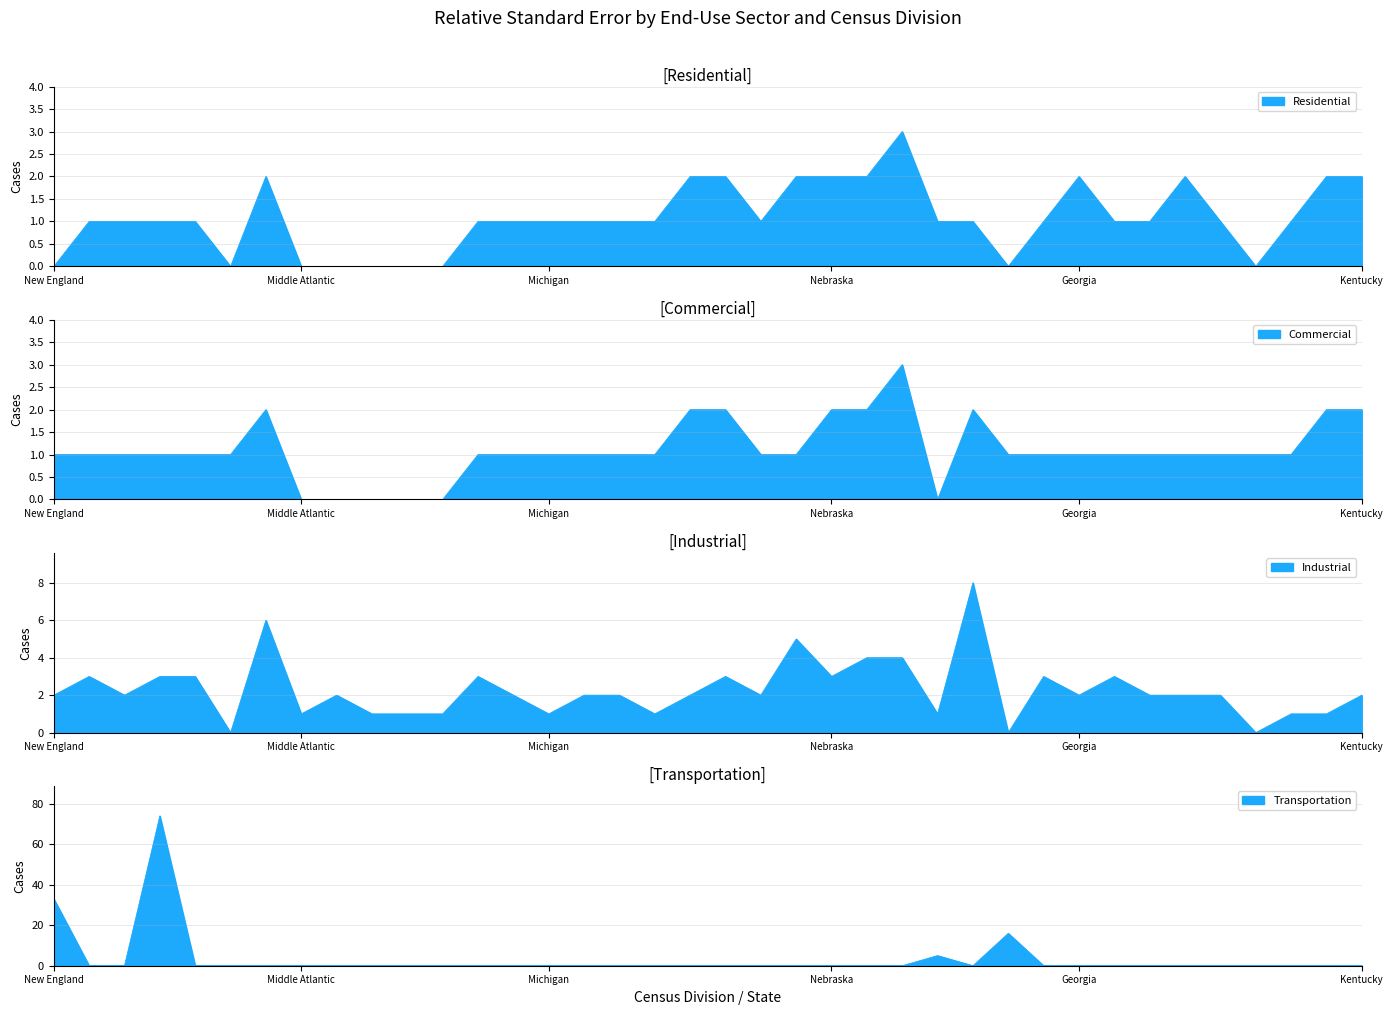

Where do Residential and Transportation first cross each other?

New England and Connecticut